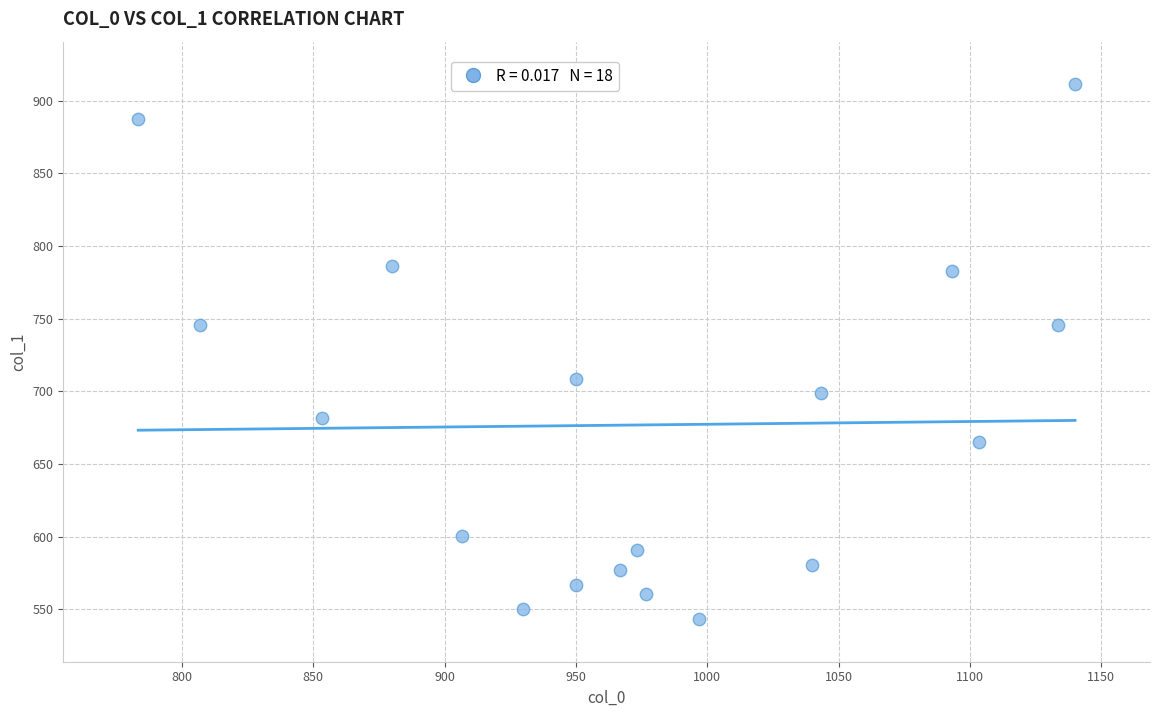

What is the range of Y values (max minus min)?

367.9